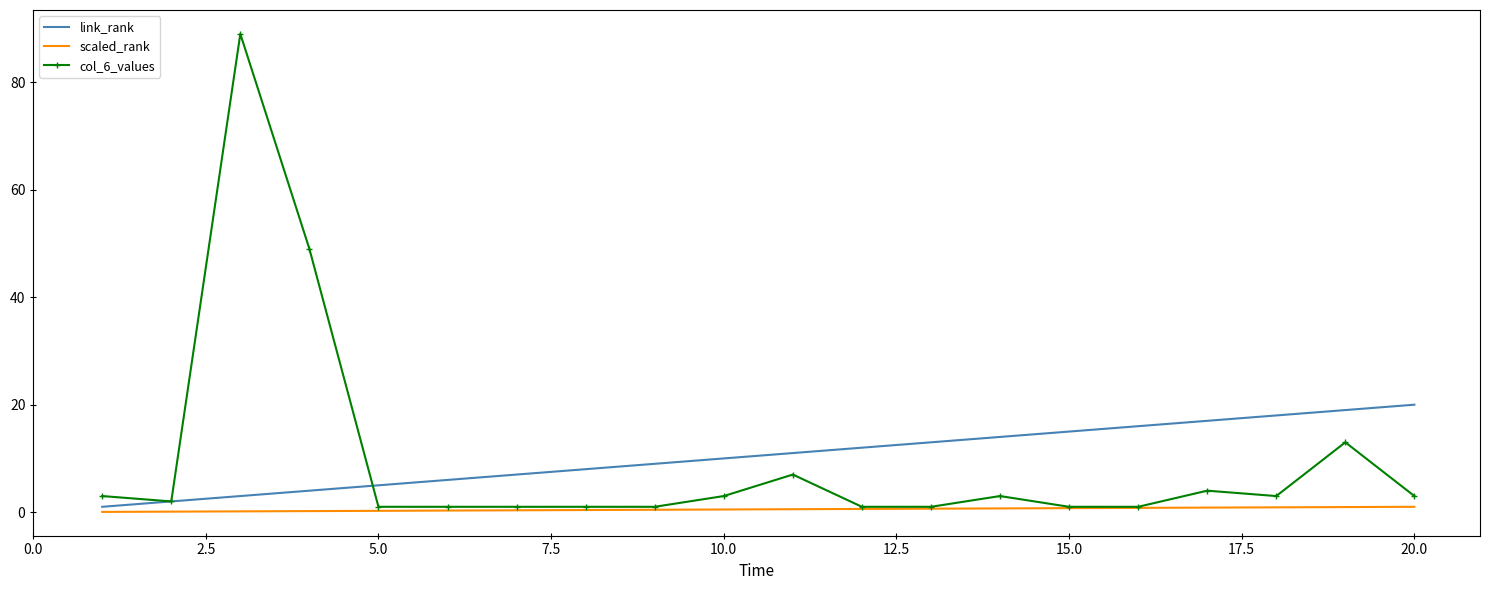

What is the maximum value for col_6_values?

89.0